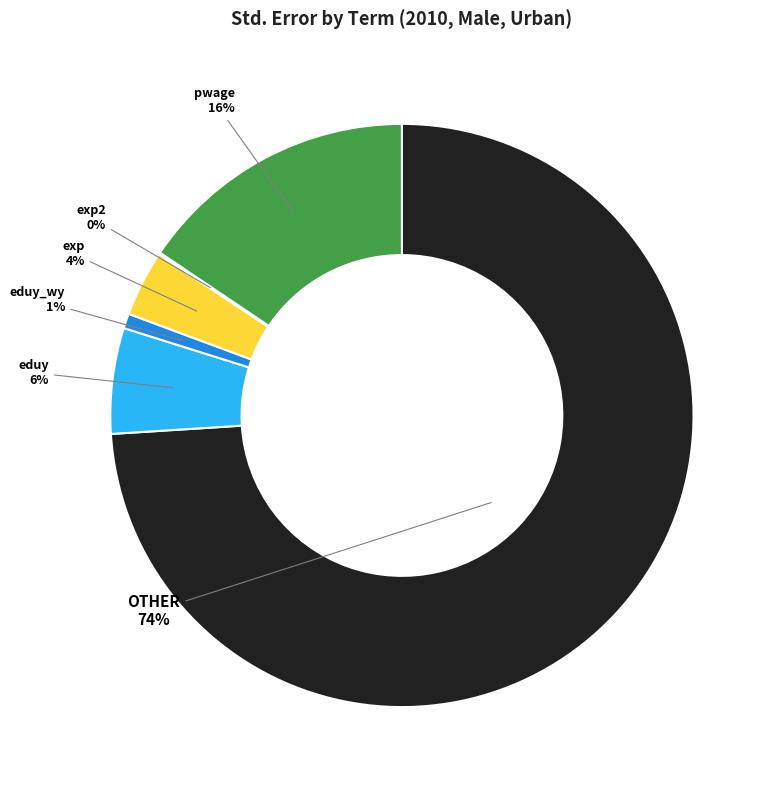

To the nearest percent, what is the average slice percentage?

17%